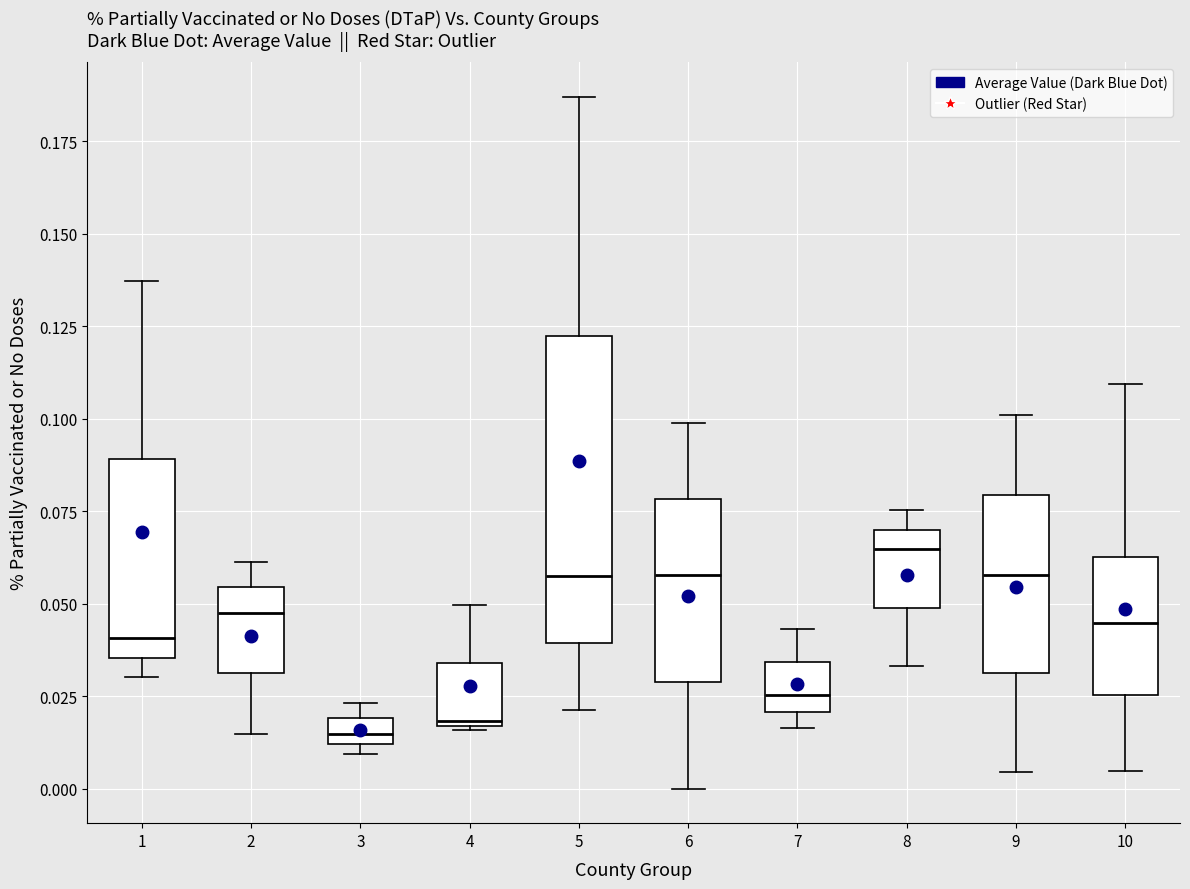

Where is the lower edge of the box at x = 6 on the y-axis? The values are not printed on the chart, so give them approximately, as read against the axis.

0.030